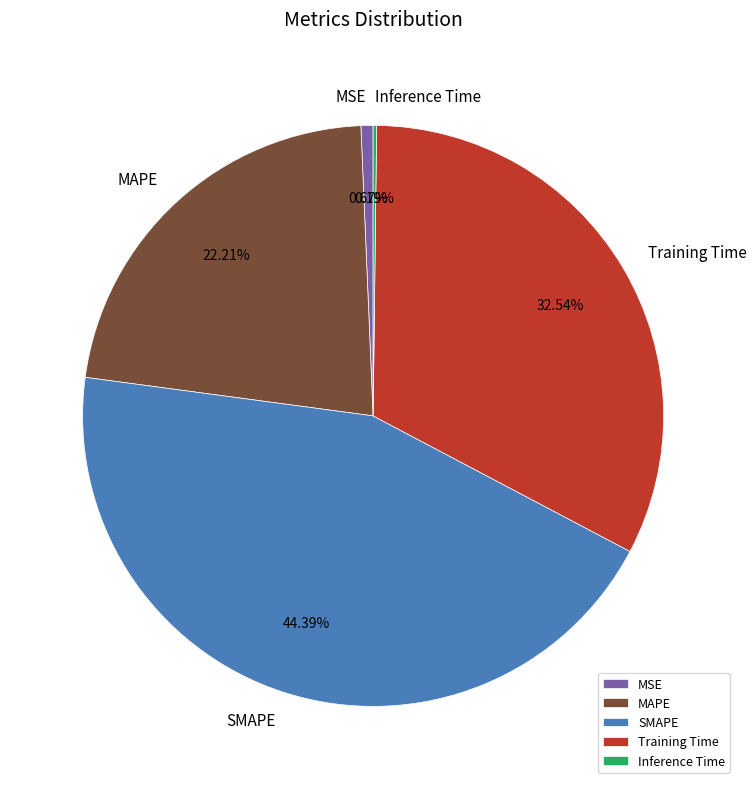

Is the sum of MSE and SMAPE greater than half?

No